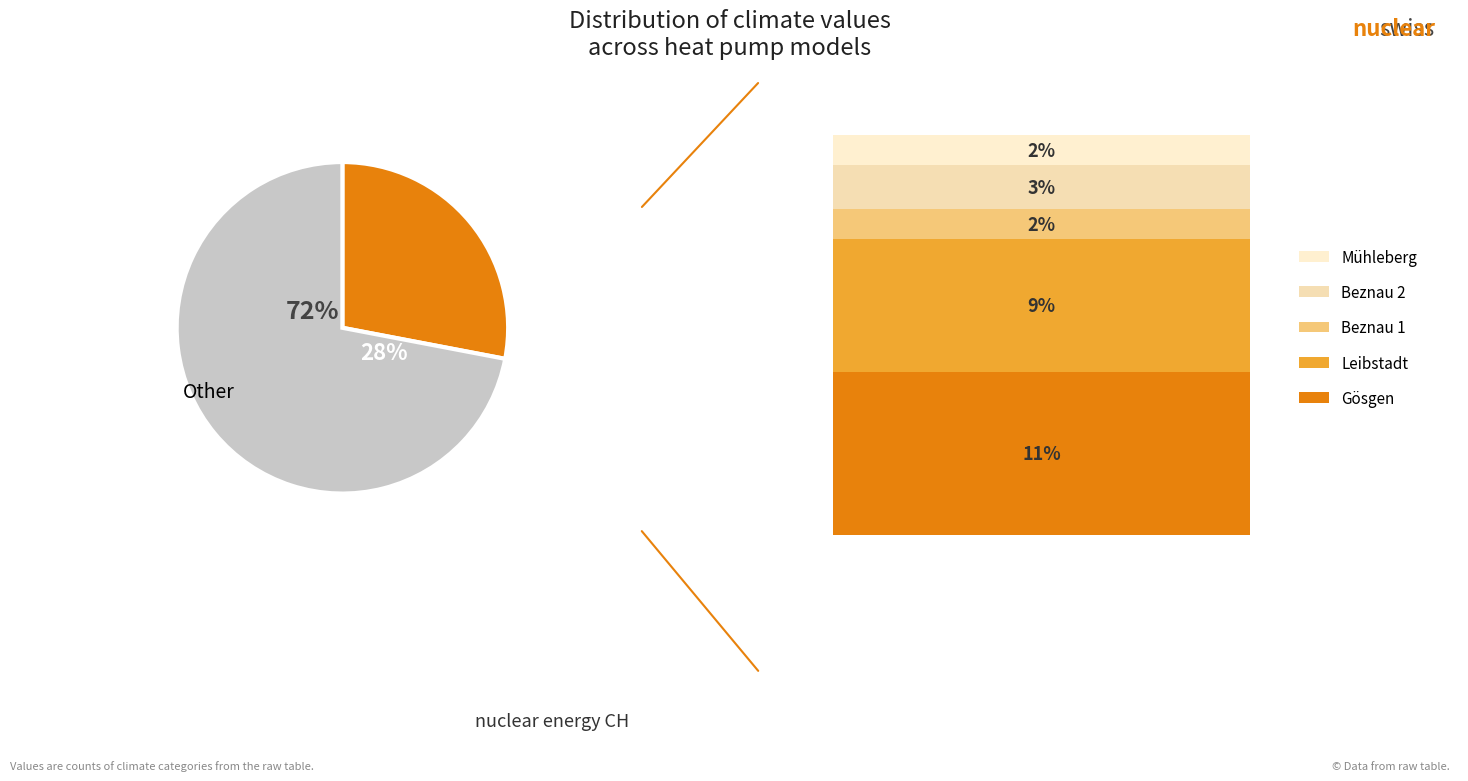

Is it true that hpType=0 (climate 5) is 10% of the pie?

False